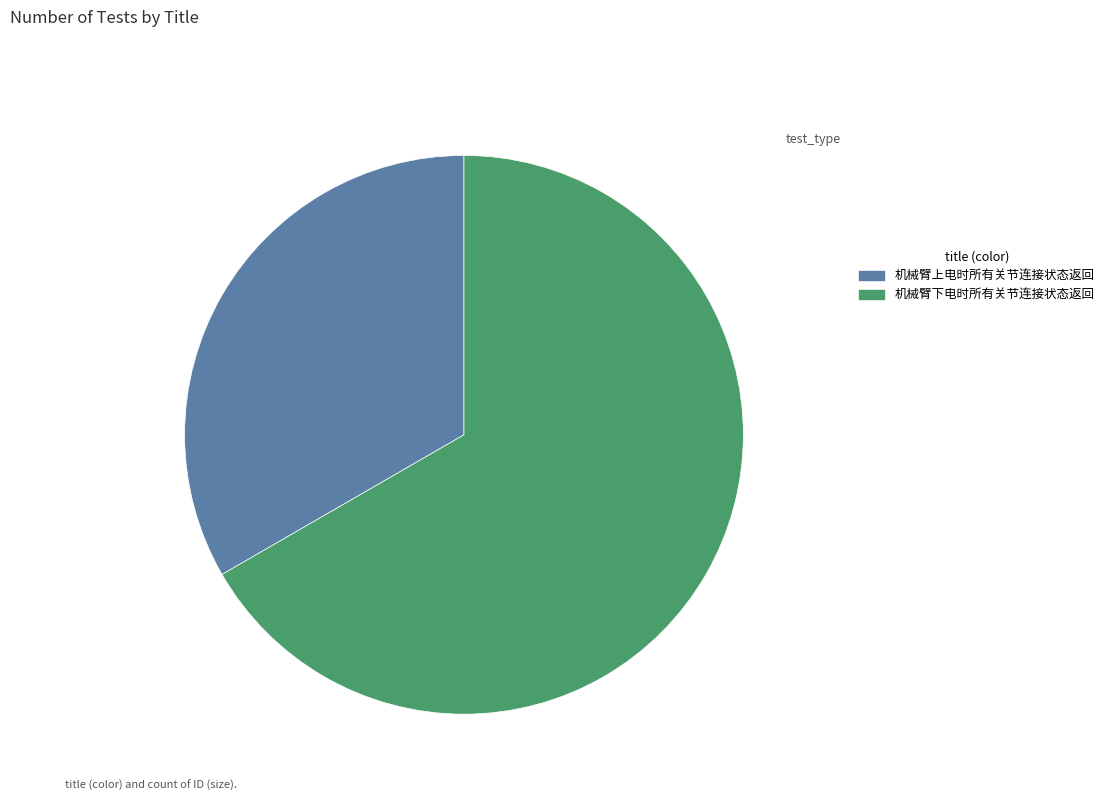

Which category has the biggest portion of the pie?

机械臂下电时所有关节连接状态返回